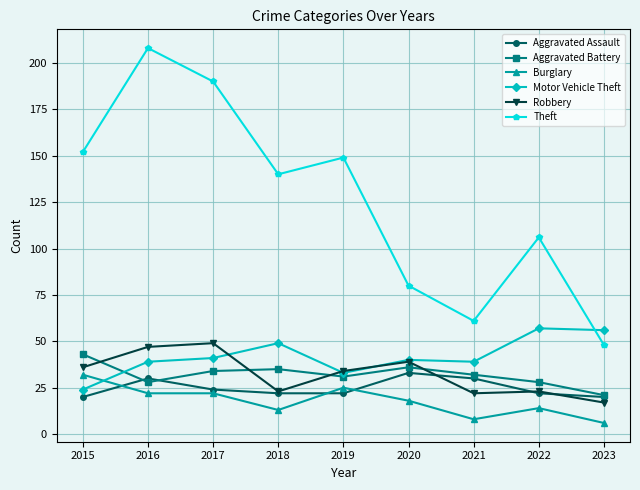

Does the chart have visible grid lines?

Yes